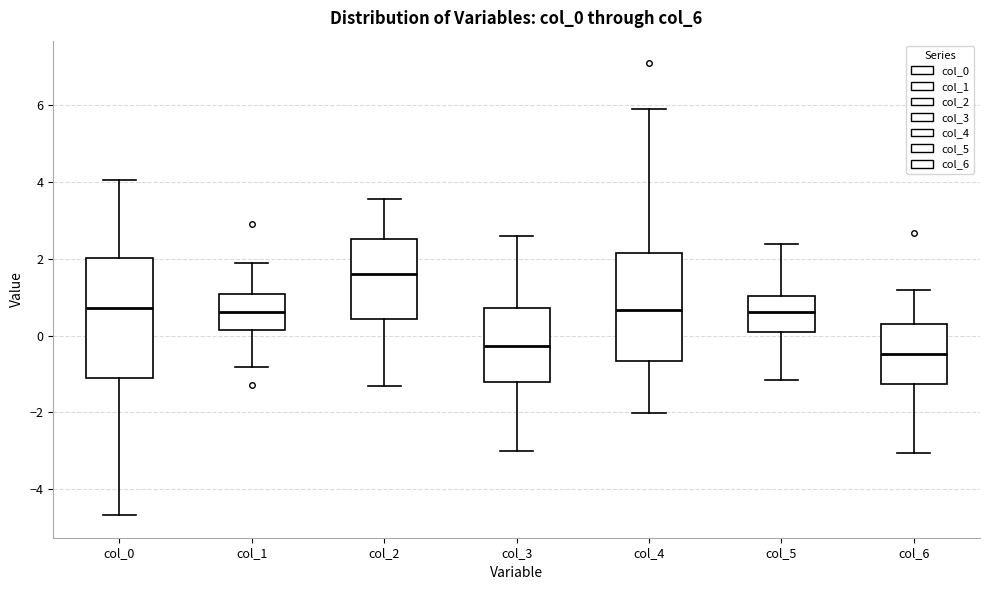

Which box has the highest median line?

col_2